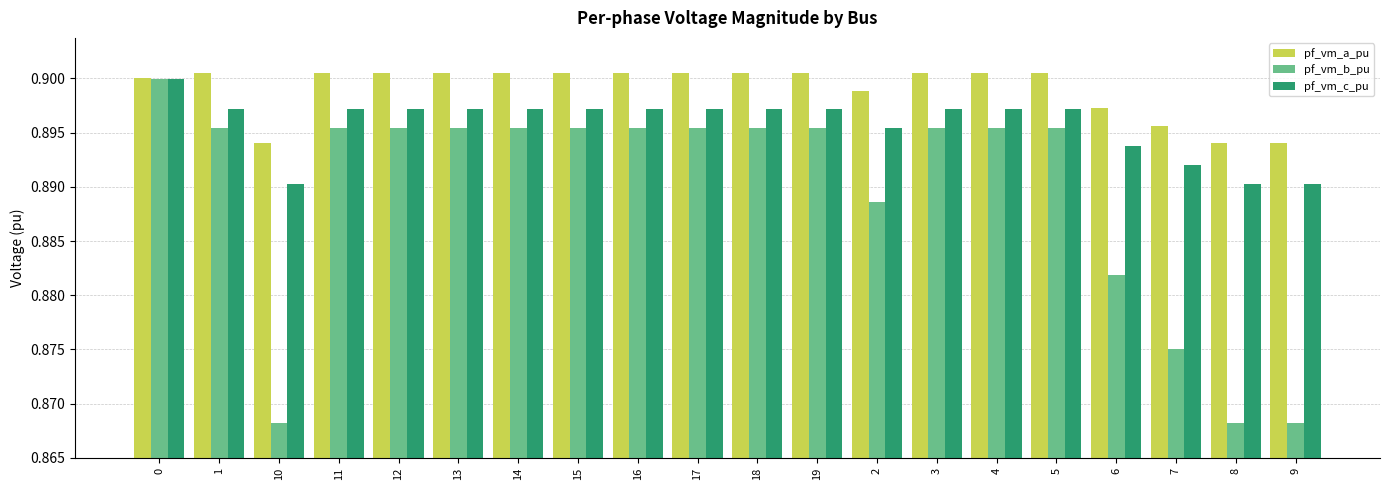

At how many categories does at least one series exceed 0?

20